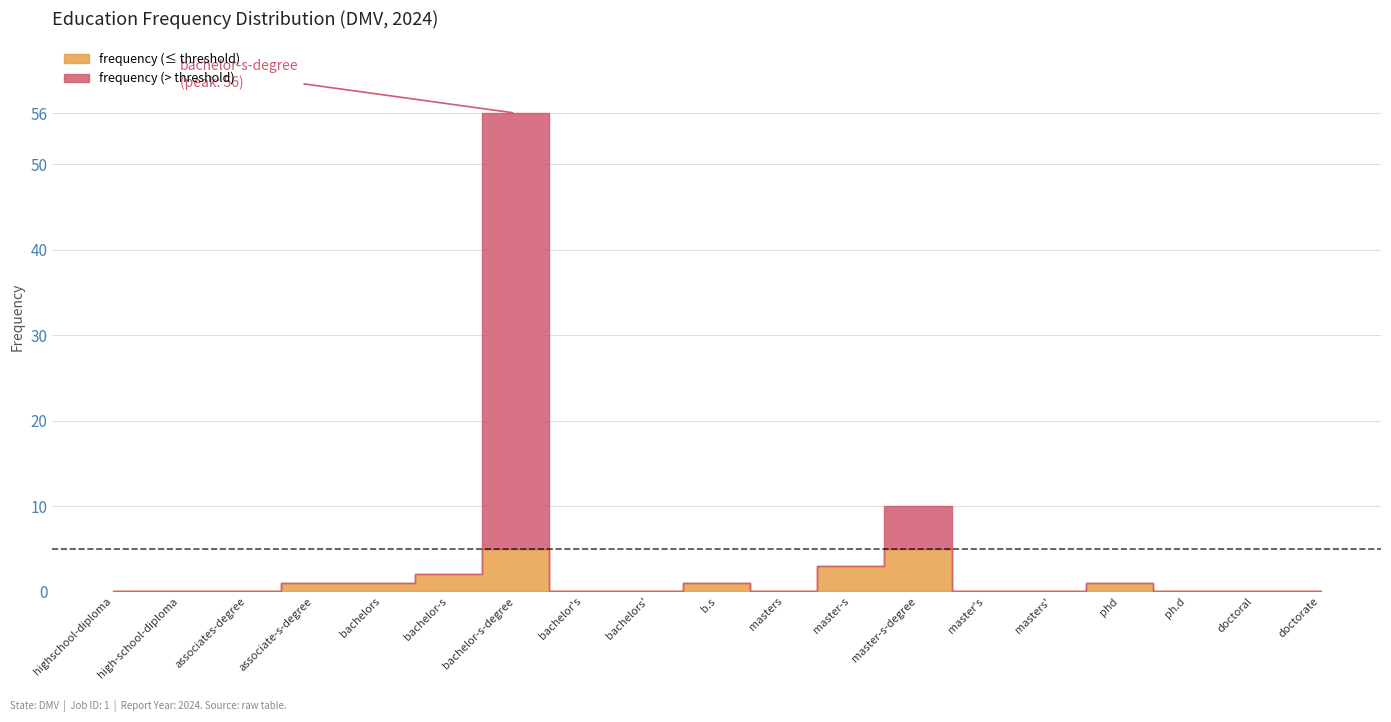

List the labels in order of value, smallest first.

highschool-diploma, high-school-diploma, associates-degree, bachelor's, bachelors', masters, master's, masters', ph.d, doctoral, doctorate, associate-s-degree, bachelors, b.s, phd, bachelor-s, master-s, master-s-degree, bachelor-s-degree